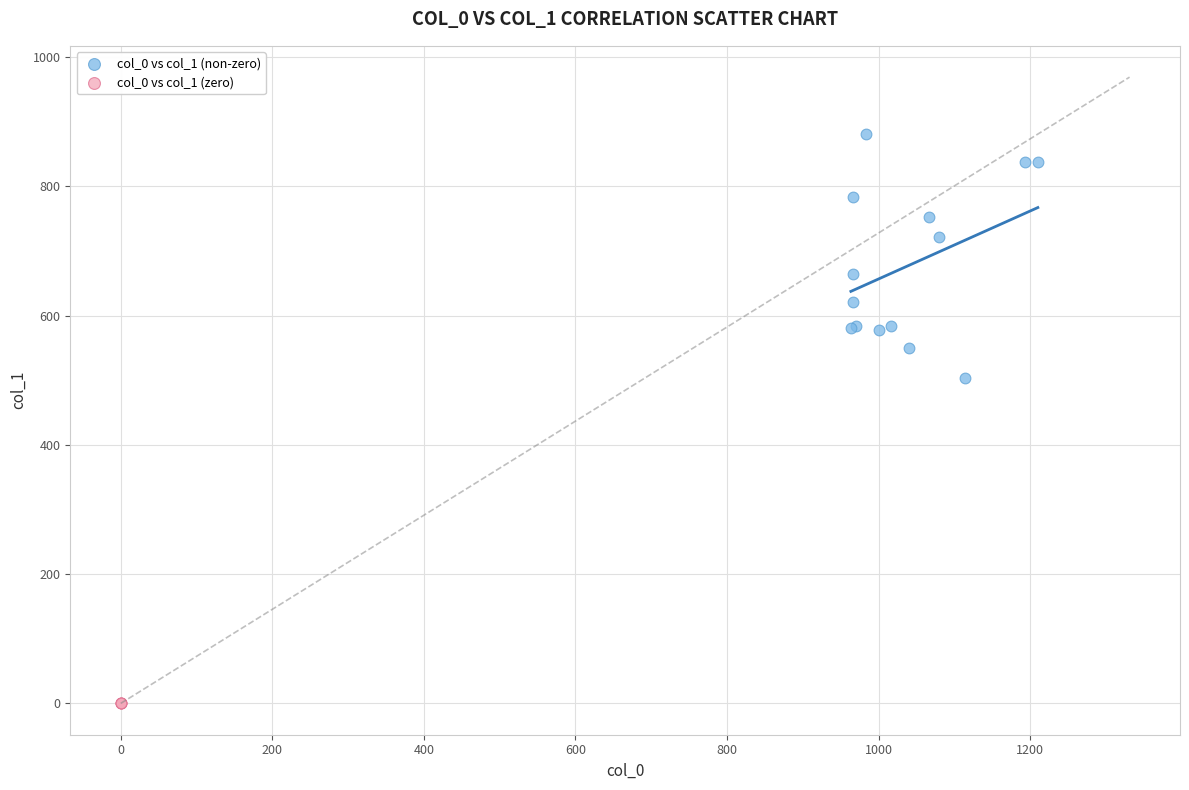

Which series reaches the minimum Y coordinate?

col_0 vs col_1 (zero)